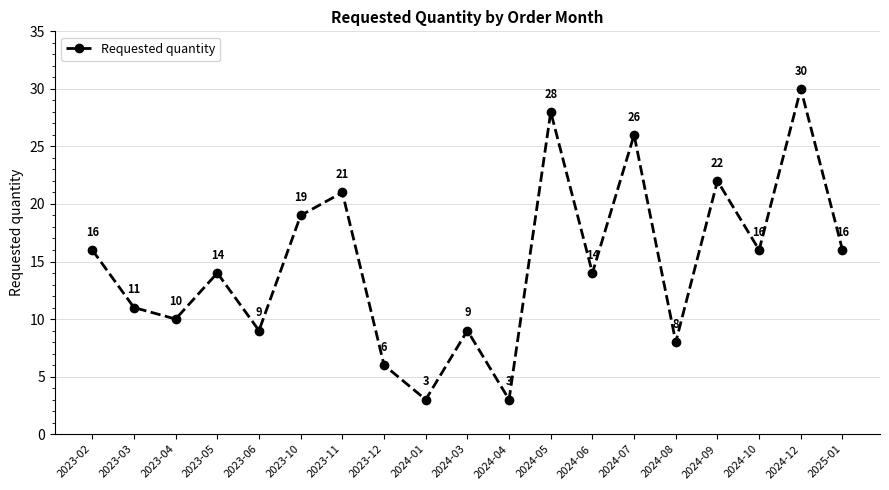

What position from the right is 2023-06?

15